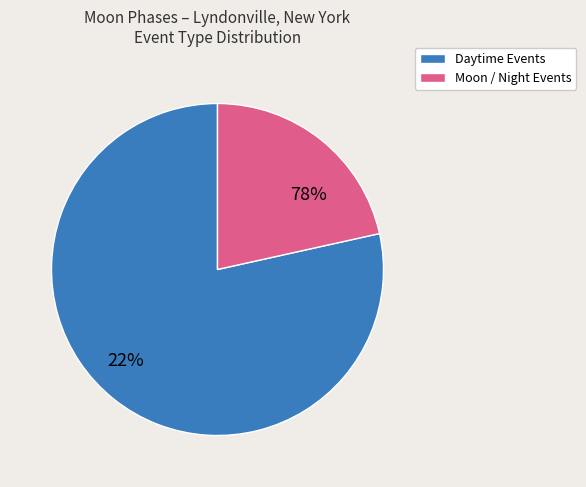

What portion of the pie excludes Moonset?

100.0%